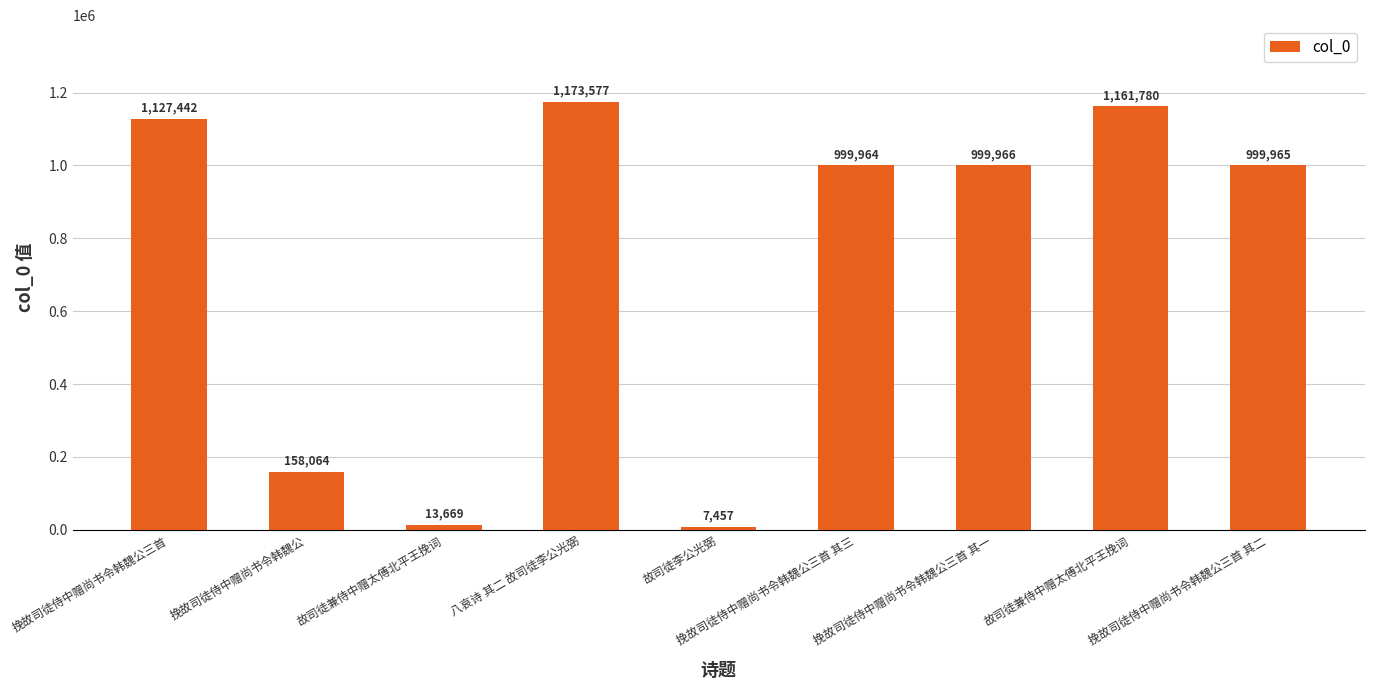

How many series are shown in this chart?

1